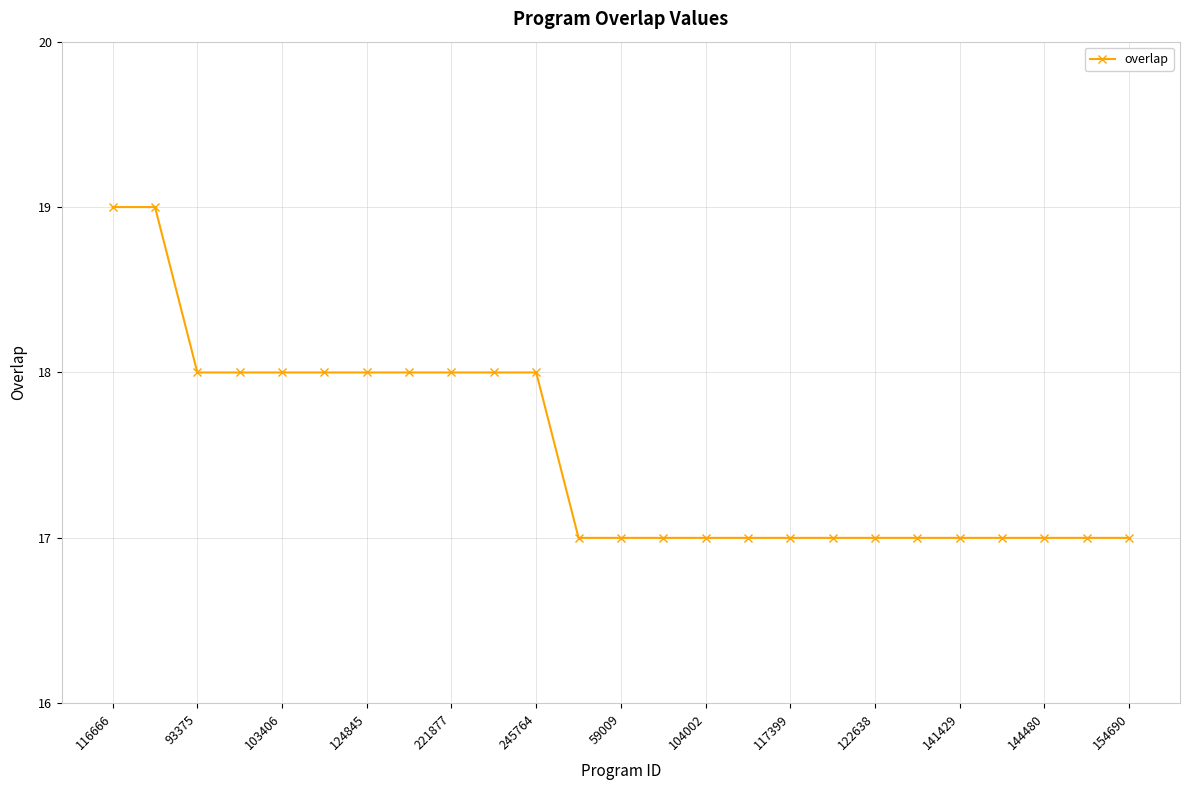

Does the chart have visible grid lines?

Yes